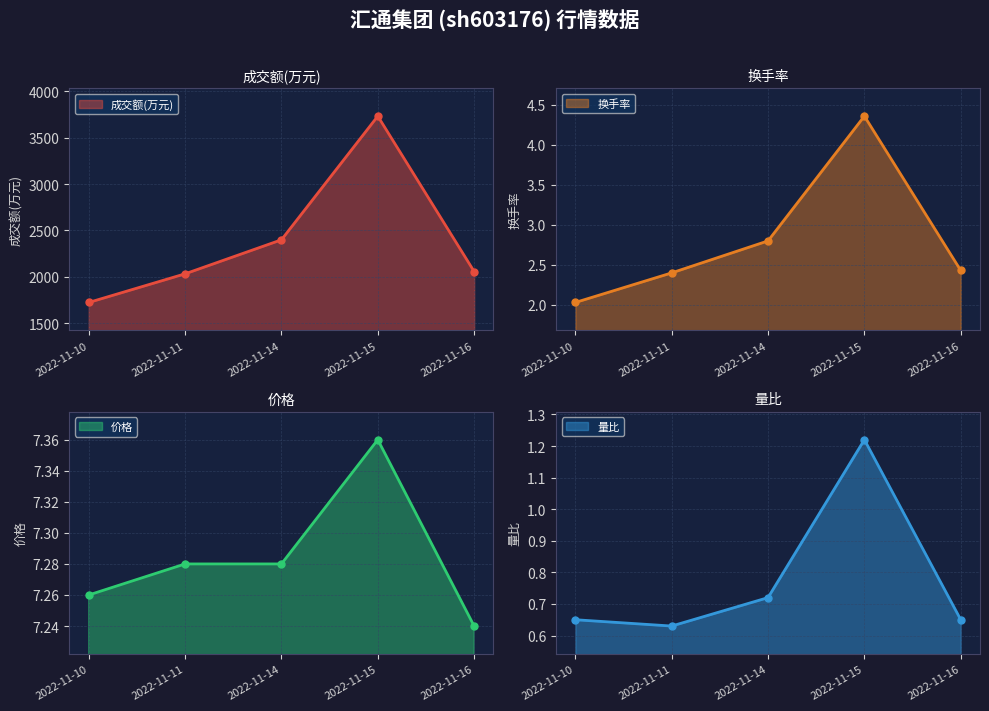

At which category is the sum across all series the highest?

2022-11-15